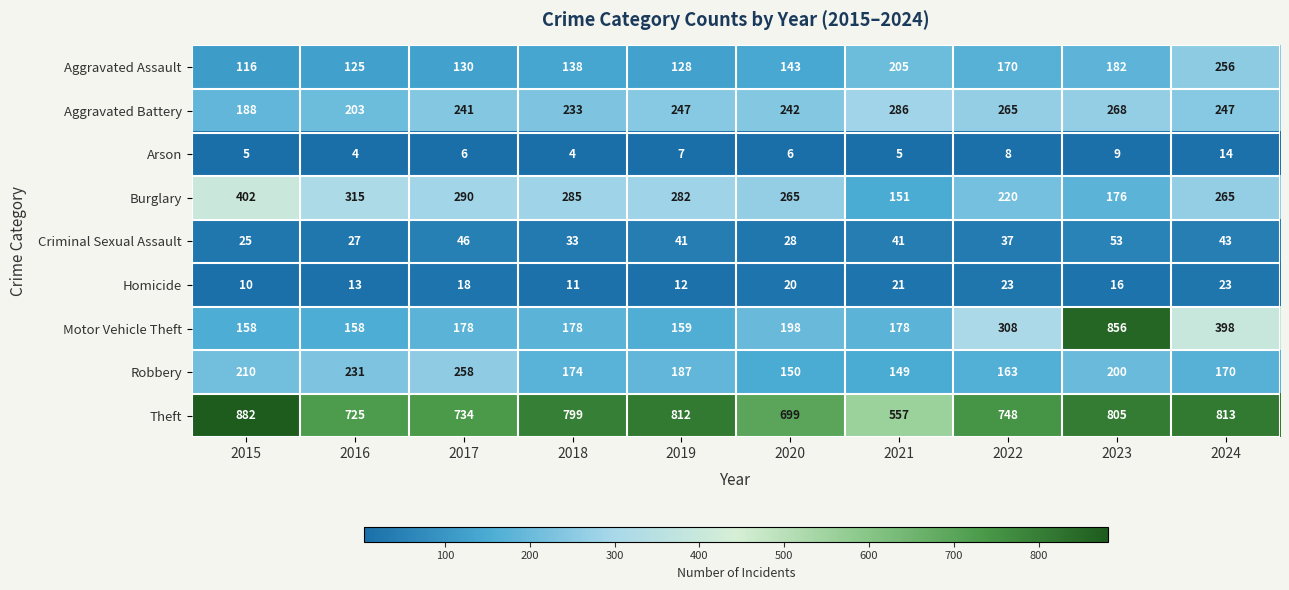

What is the minimum value for Aggravated Battery?

188